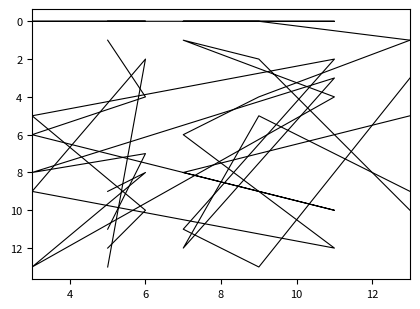

Count the number of data series in this chart.

6